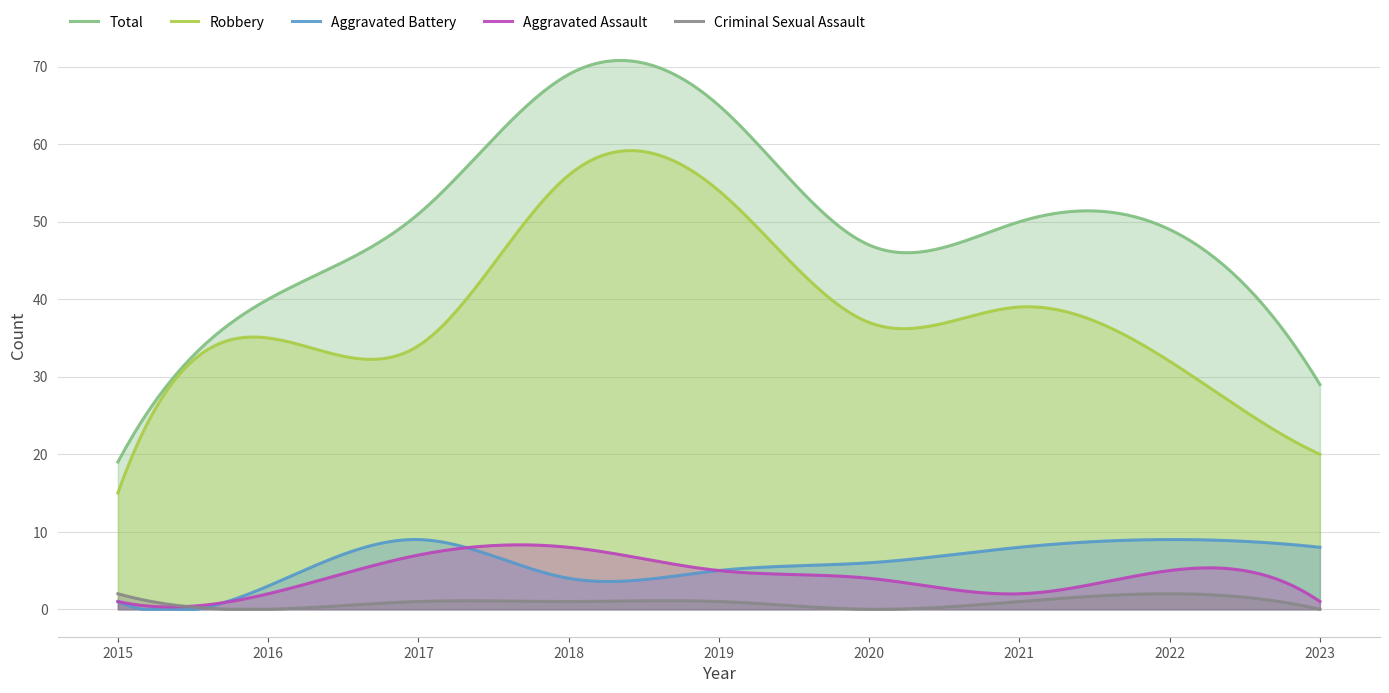

What is the greatest value displayed?

70.8